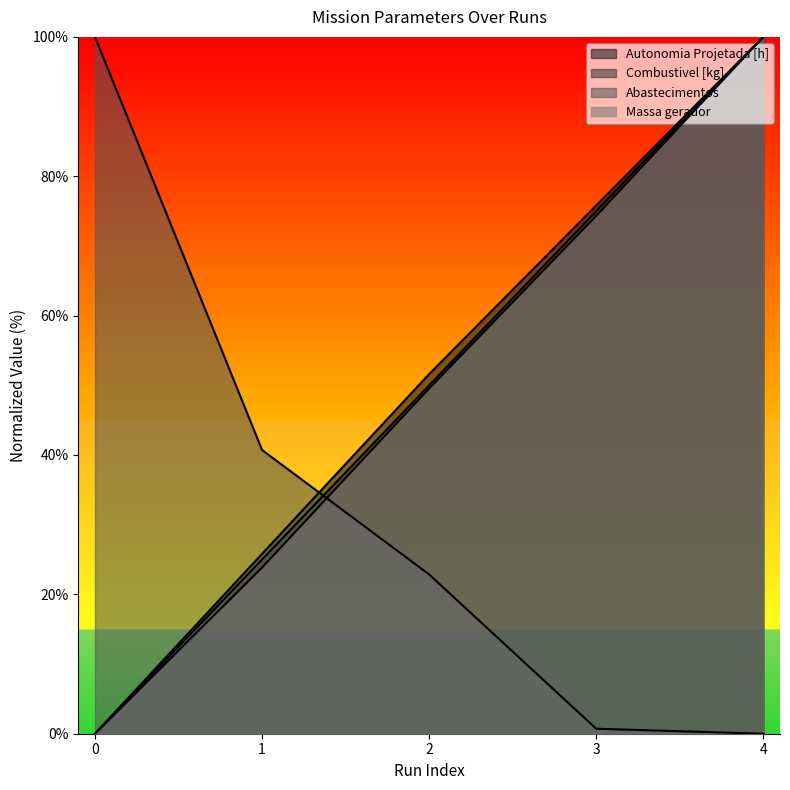

How many lines are shown in the chart?

4